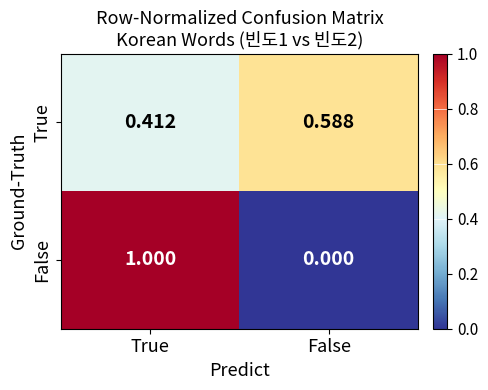

Which category has the lowest value in the False series?

False